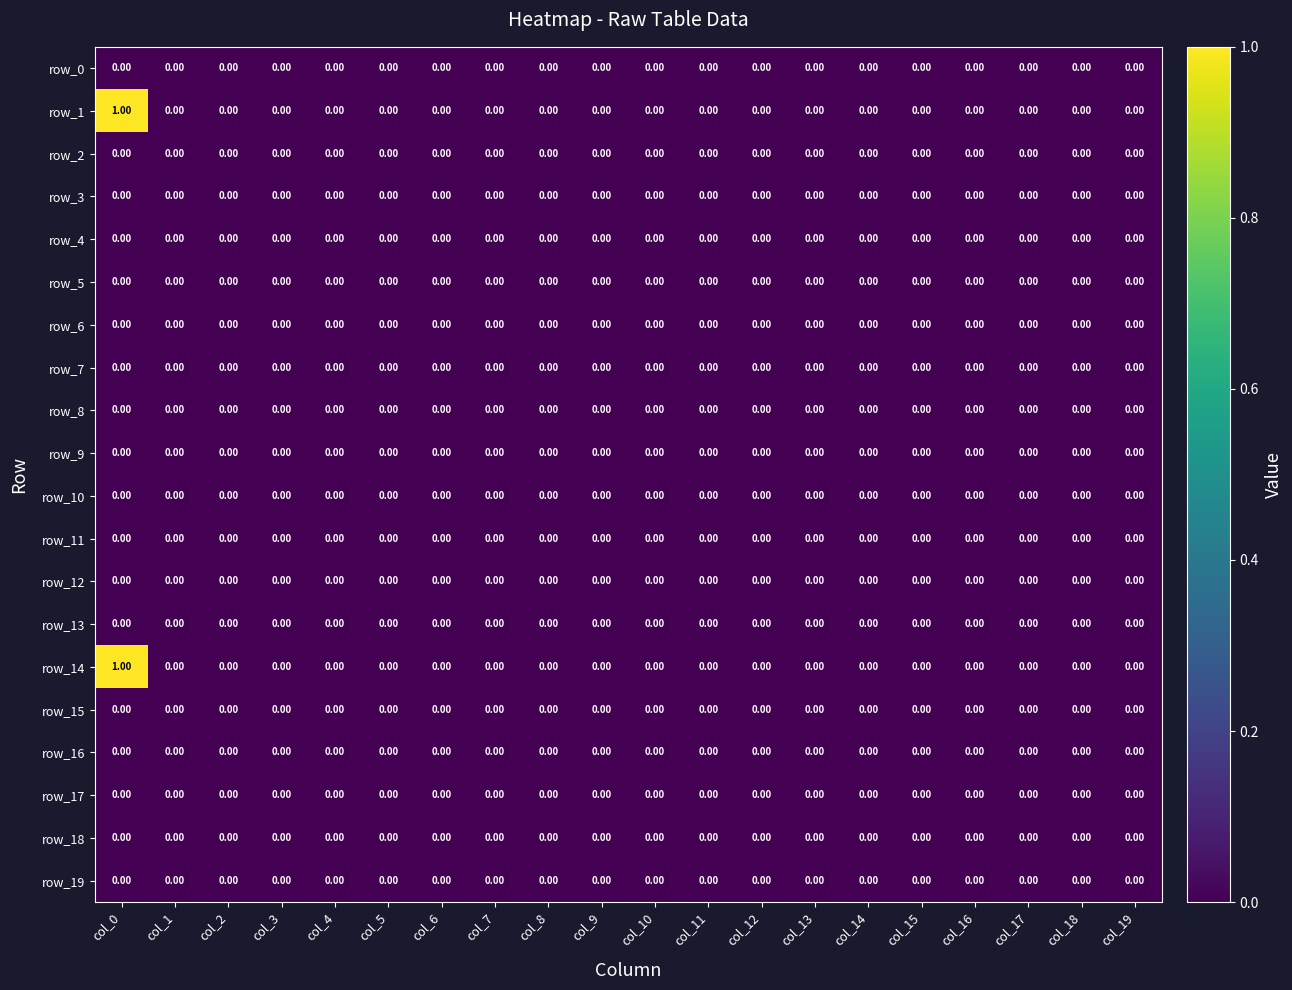

At which category is the sum across all series the highest?

col_0